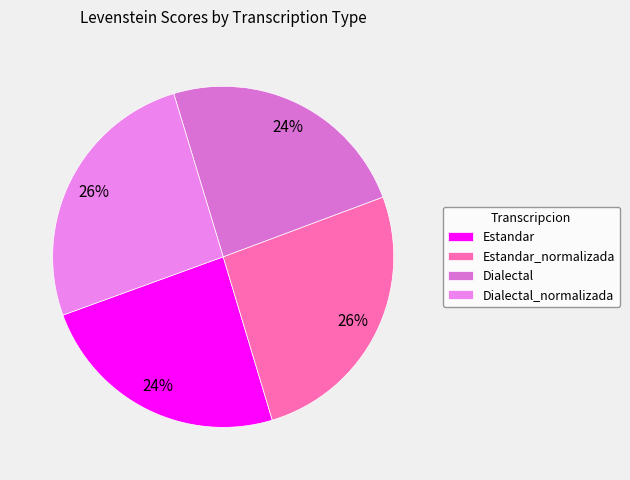

Is the sum of Dialectal_normalizada and Estandar greater than half?

No